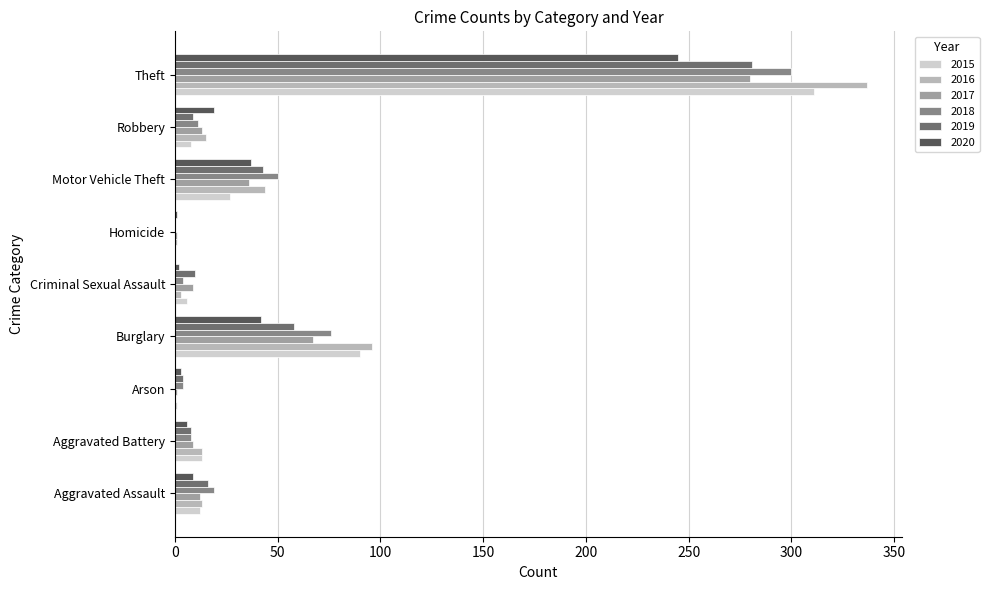

At which category is the sum across all series the highest?

Theft